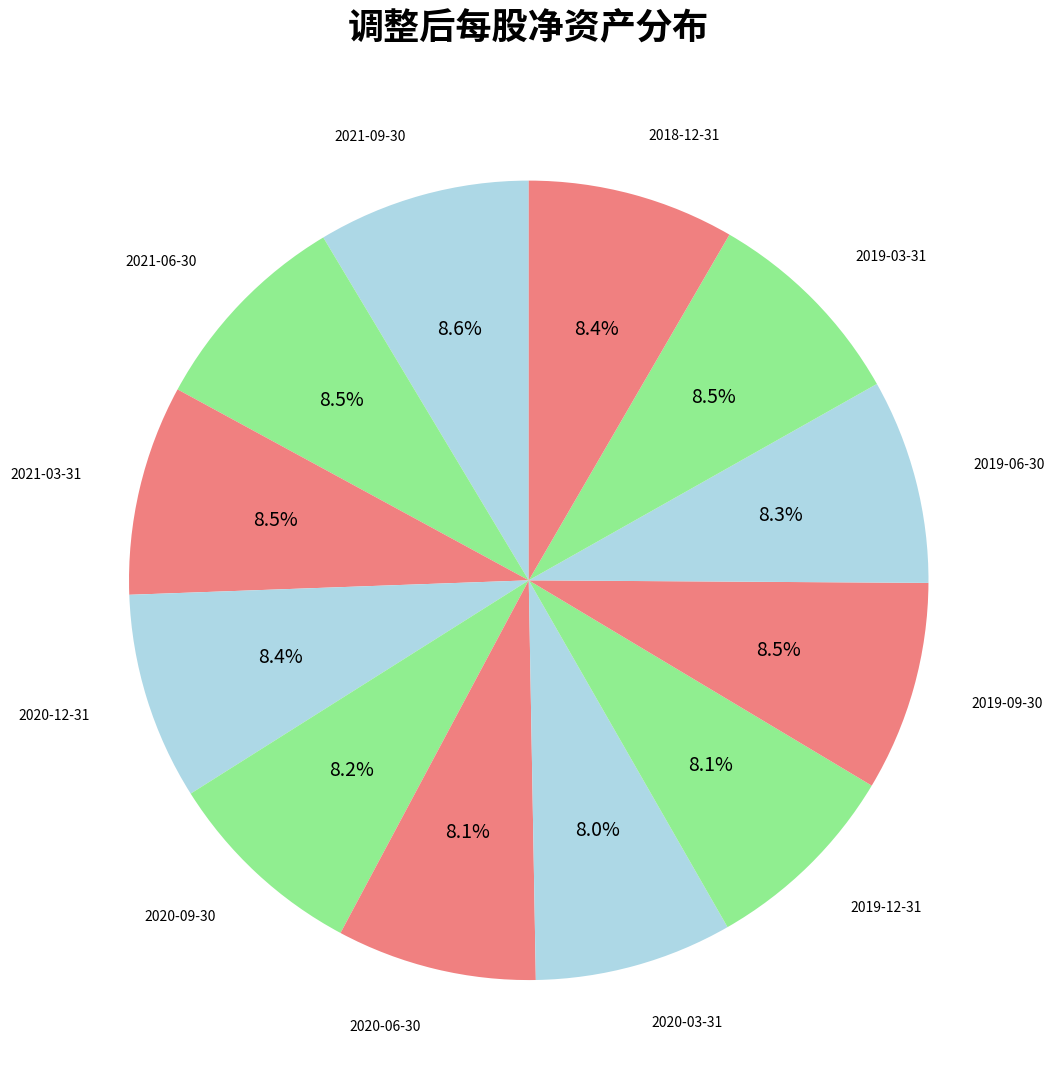

Which category has the smallest portion of the pie?

2020-03-31